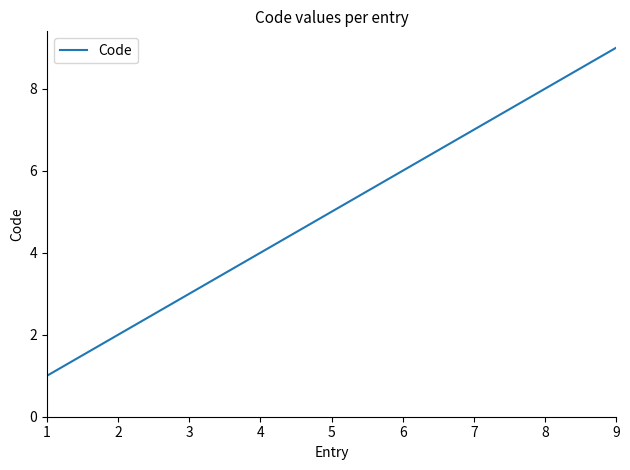

What is the maximum value shown in the chart?

9